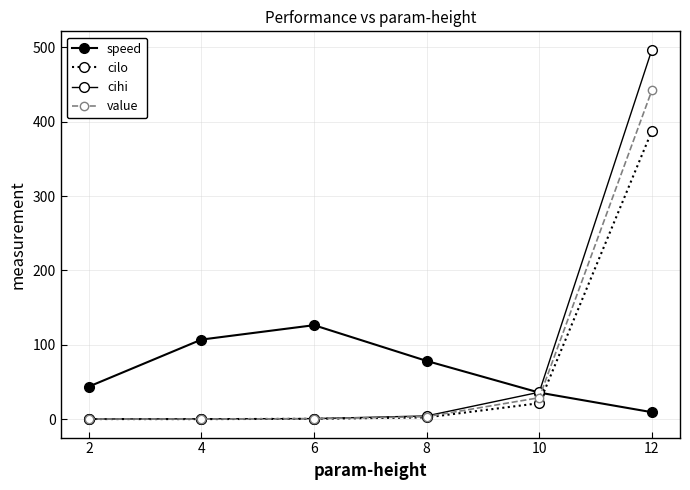

How many distinct data groups are displayed?

4